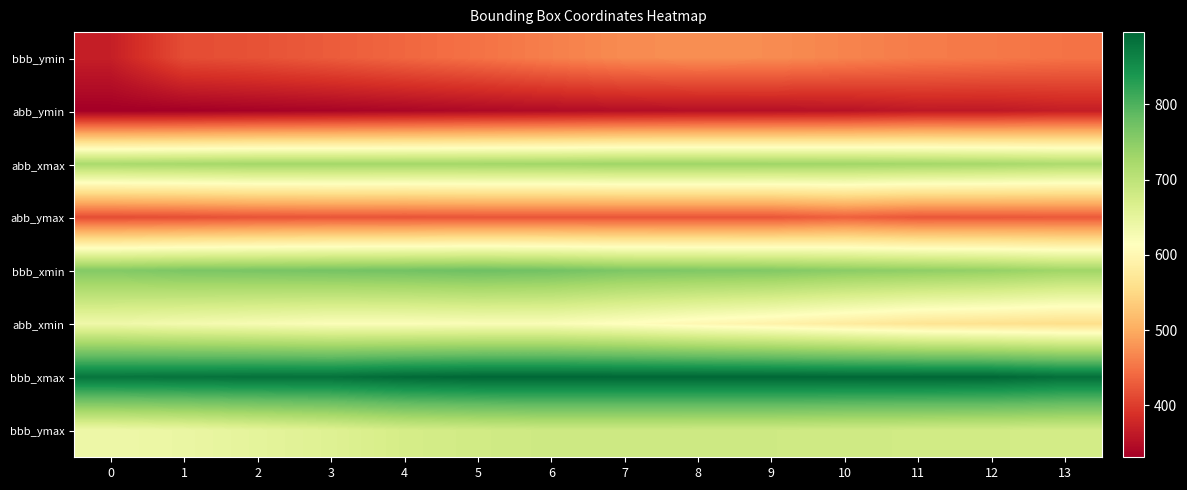

Between 9 and 8, which is larger?

8